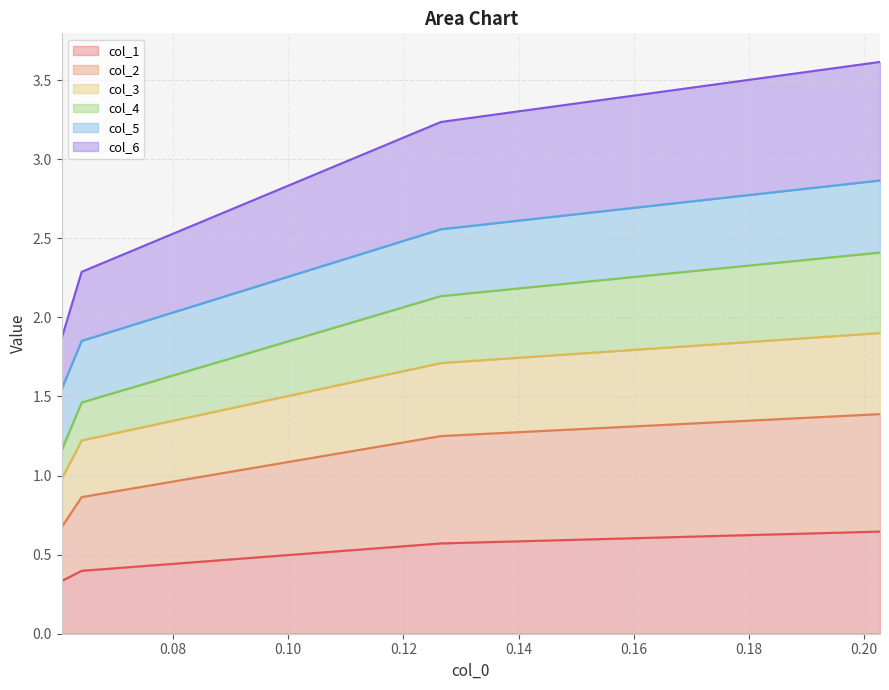

True or false: col_3 and col_2 cross at least once.

False